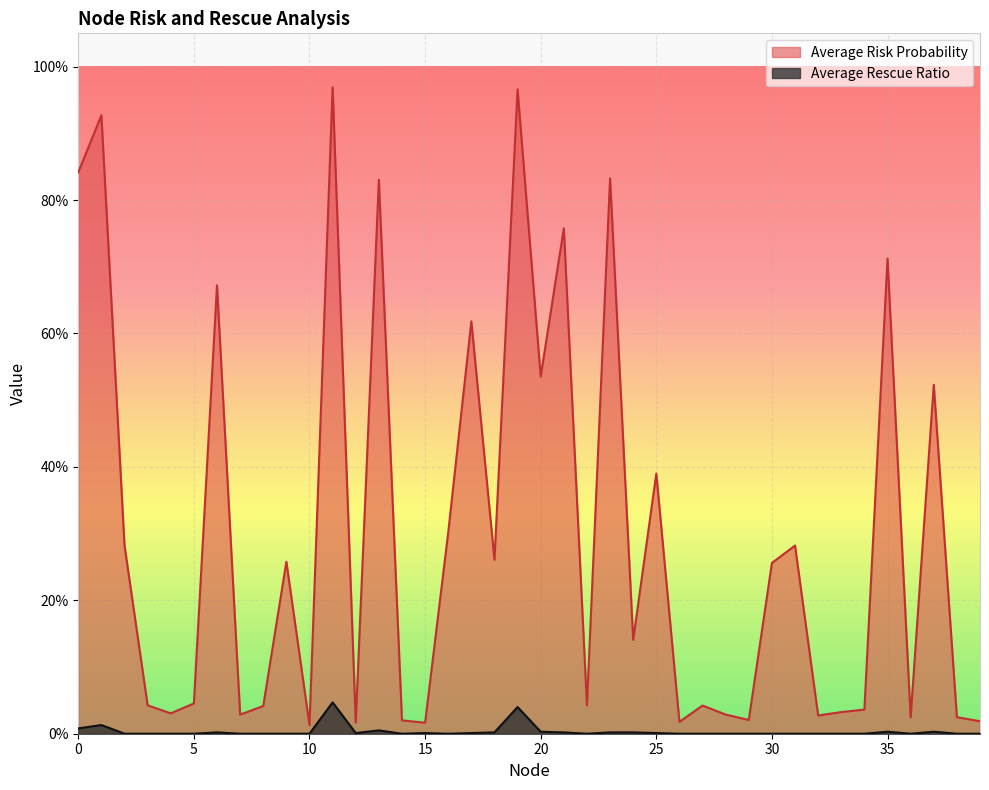

Is it true that Average Rescue Ratio equals 0.0 at 21?

False